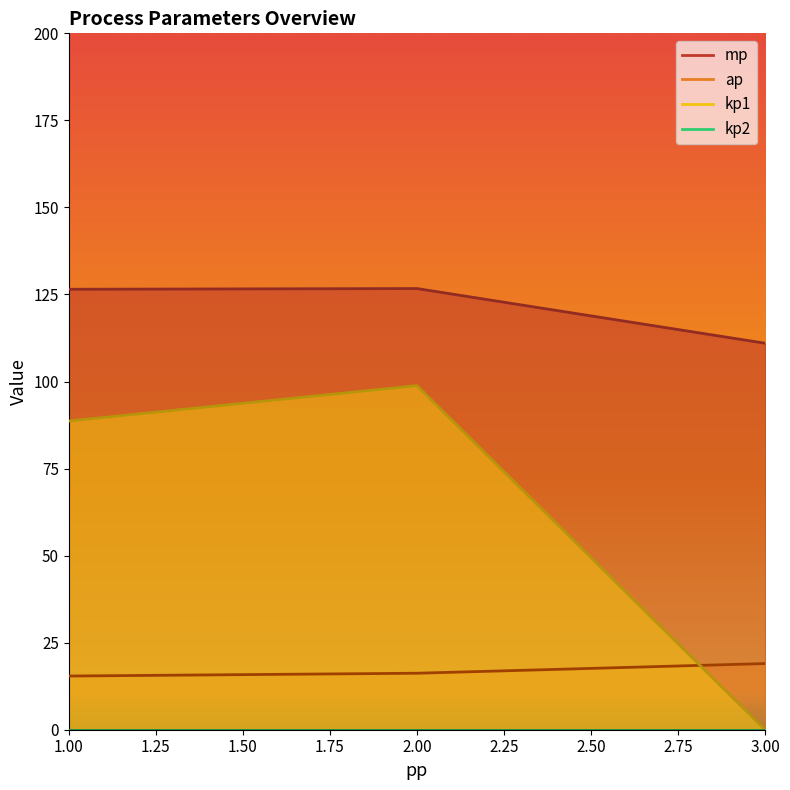

At which category is the sum across all series the highest?

2